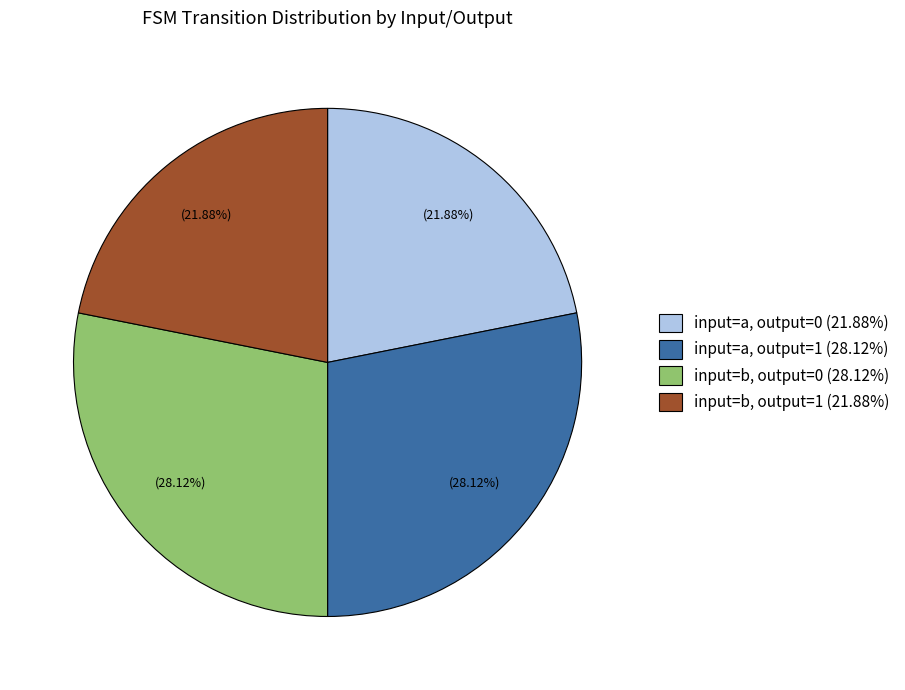

Is the sum of input=a, output=1 (28.12%) and input=b, output=0 (28.12%) greater than half?

Yes